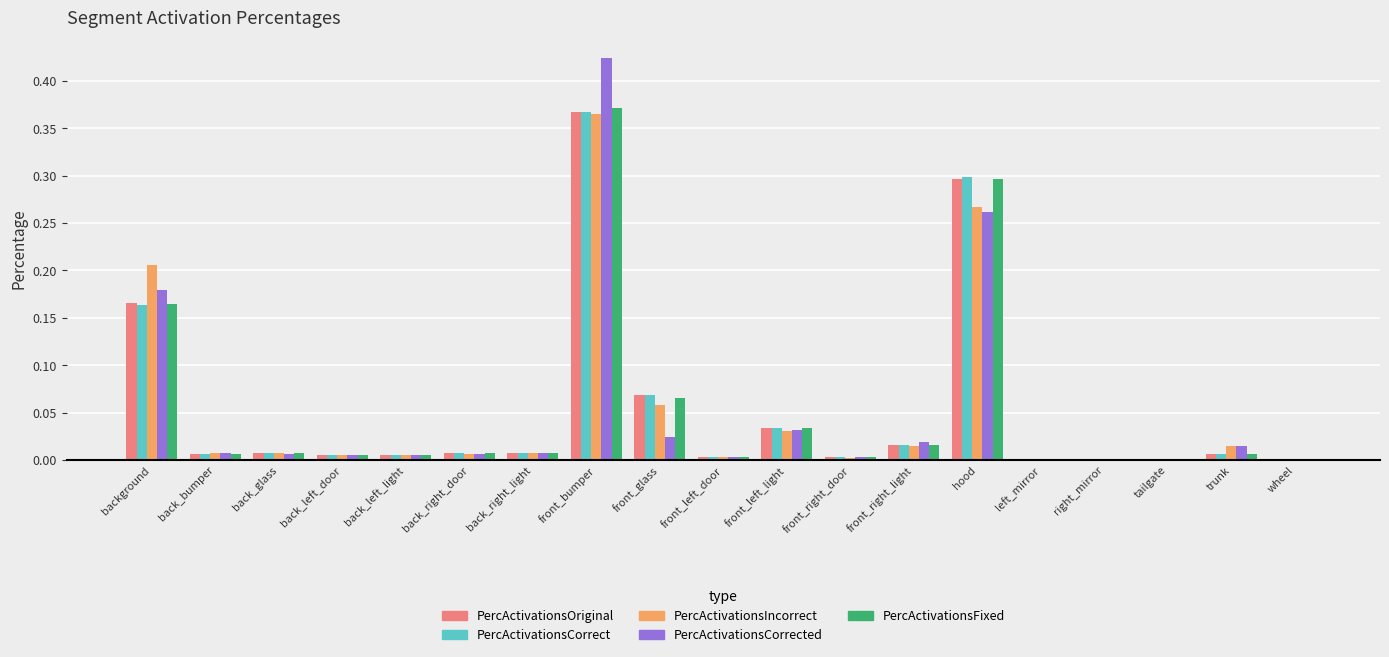

Is it true that PercActivationsCorrect equals 0.0 at front_right_light?

True